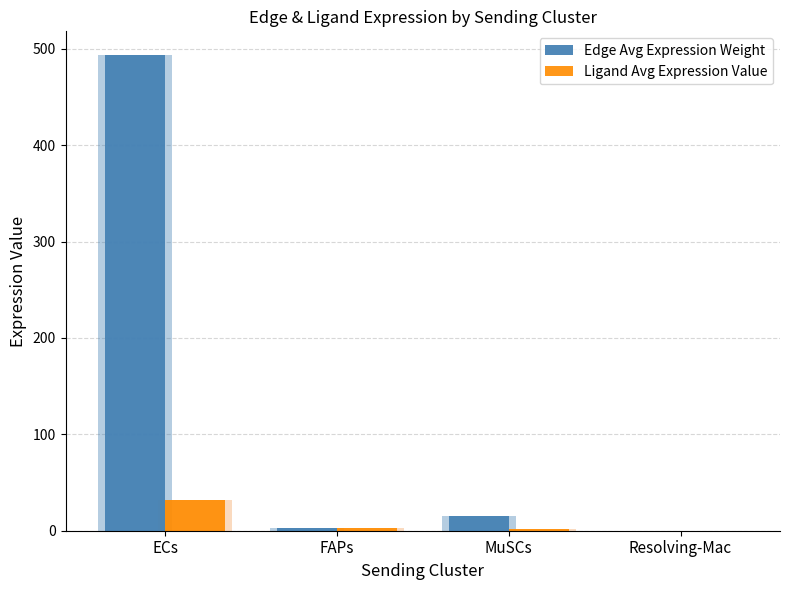

Which label corresponds to the smallest value in the chart?

Resolving-Mac